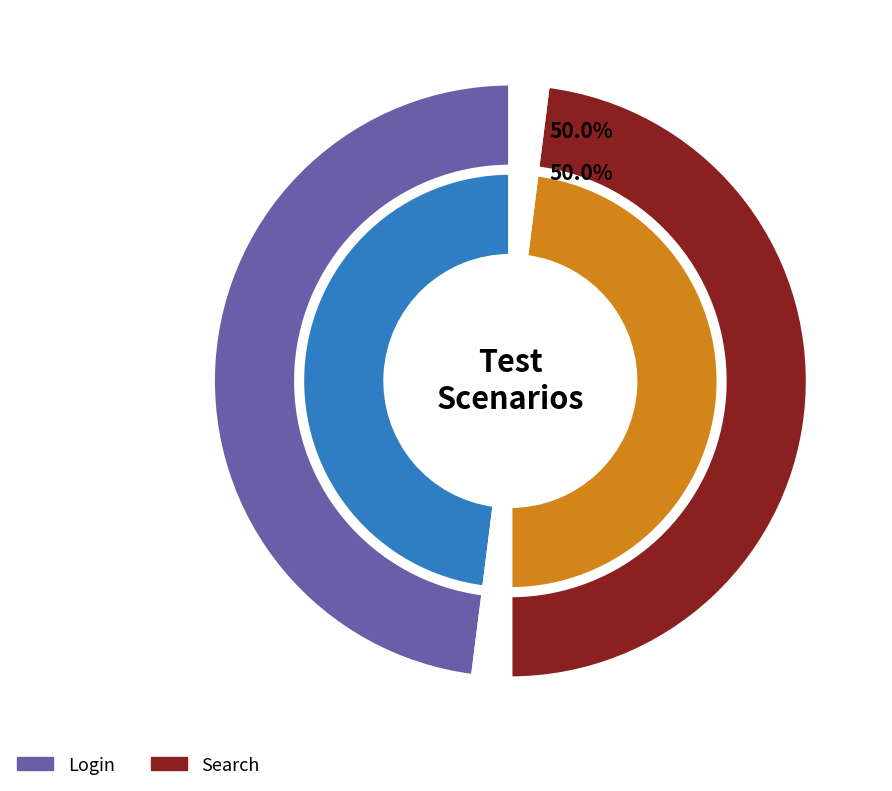

Rank the series by their maximum value, from highest to lowest.

Login, Search